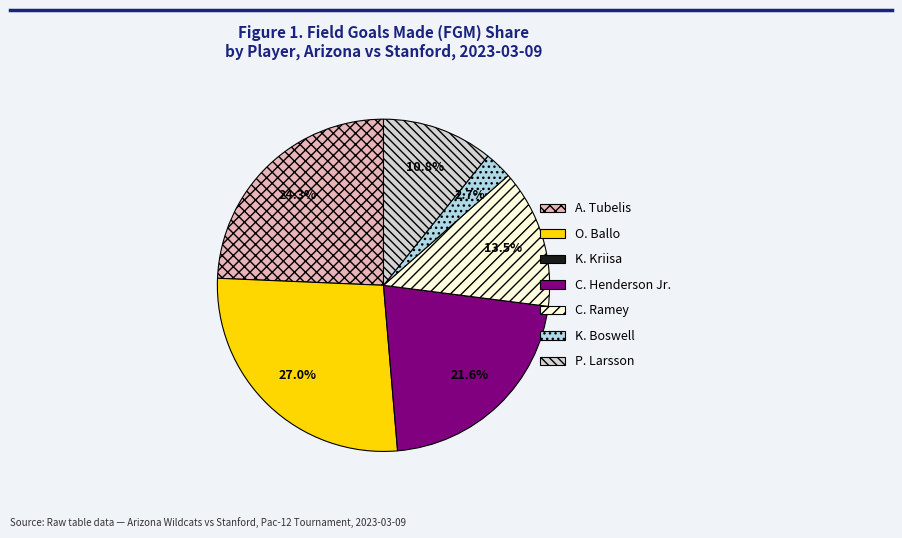

Does any single category account for the majority?

No